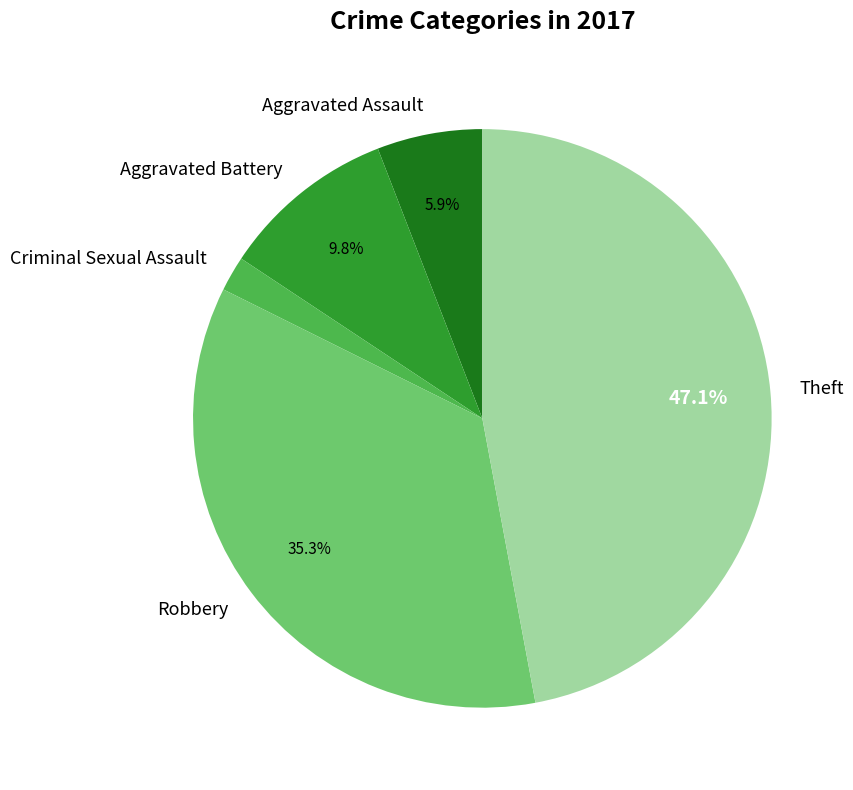

The Robbery slice represents 46% of the pie. True or false?

False